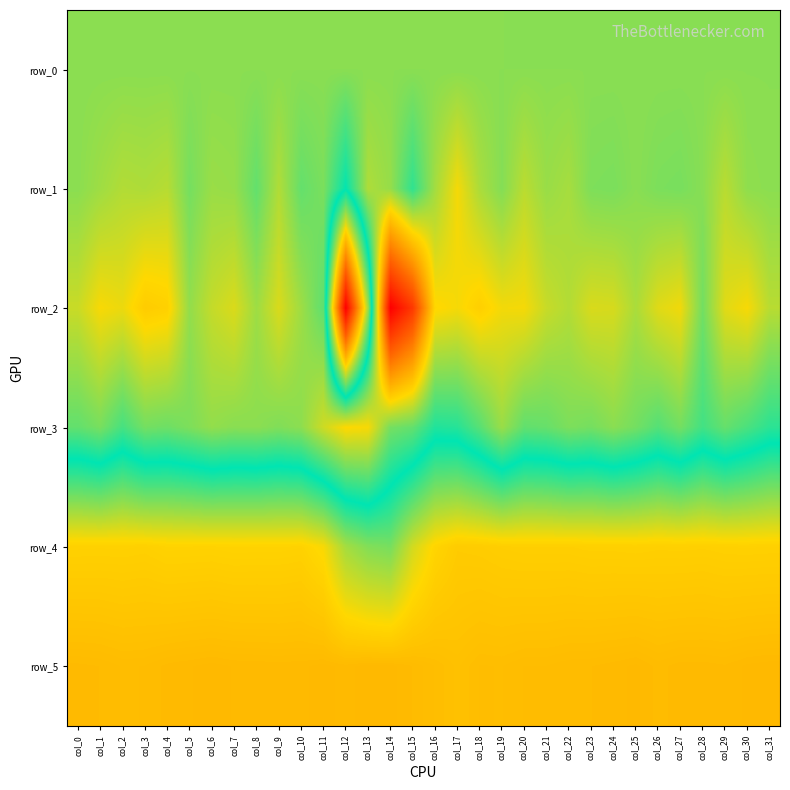

Reading left to right, transcribe all the data shown in this chart.

row_0: 40.9	40.9	41.0	41.0	41.0	41.1	41.1	41.2	41.3	41.3	41.3	41.4	41.4	41.4	41.6	41.6	41.6	41.7	41.7	41.7	41.8	41.8	41.9	42.0	42.0	42.0	42.1	42.1	42.1	42.3	42.3	42.3
row_1: 40.0	4.0	-30.0	-22.0	-39.0	78.0	13.0	21.0	112.0	-28.0	109.0	69.0	285.0	-23.0	20.0	203.0	-3.0	-150.0	-18.0	52.0	-45.0	15.0	-9.0	63.0	69.0	42.0	67.0	74.0	44.0	-42.0	32.0	39.0
row_2: -71.0	-156.0	-134.0	-219.0	-200.0	26.0	-62.0	-103.0	7.0	-101.0	5.0	122.0	1665.0	571.0	-1087.0	-828.0	-176.0	-151.0	-205.0	-146.0	-150.0	-68.0	-31.0	-100.0	-95.0	-16.0	-112.0	-143.0	84.0	-114.0	-155.0	-41.0
row_3: 113.0	74.0	163.0	81.0	93.0	64.0	26.0	44.0	39.0	59.0	37.0	-79.0	-169.0	-156.0	78.0	111.0	231.0	221.0	132.0	14.0	115.0	105.0	65.0	80.0	42.0	82.0	138.0	82.0	171.0	107.0	155.0	211.0
row_4: 776.0	777.0	776.0	779.0	769.0	770.0	771.0	767.0	768.0	768.0	772.0	734.0	584.0	523.0	503.0	666.0	761.0	798.0	795.0	788.0	784.0	784.0	784.0	780.0	780.0	778.0	781.0	780.0	782.0	778.0	777.0	778.0
row_5: 866.0	864.0	858.0	859.0	866.0	869.0	872.0	869.0	868.0	867.0	868.0	872.0	867.0	873.0	872.0	864.0	853.0	841.0	854.0	853.0	859.0	859.0	863.0	864.0	867.0	871.0	862.0	867.0	867.0	865.0	871.0	873.0